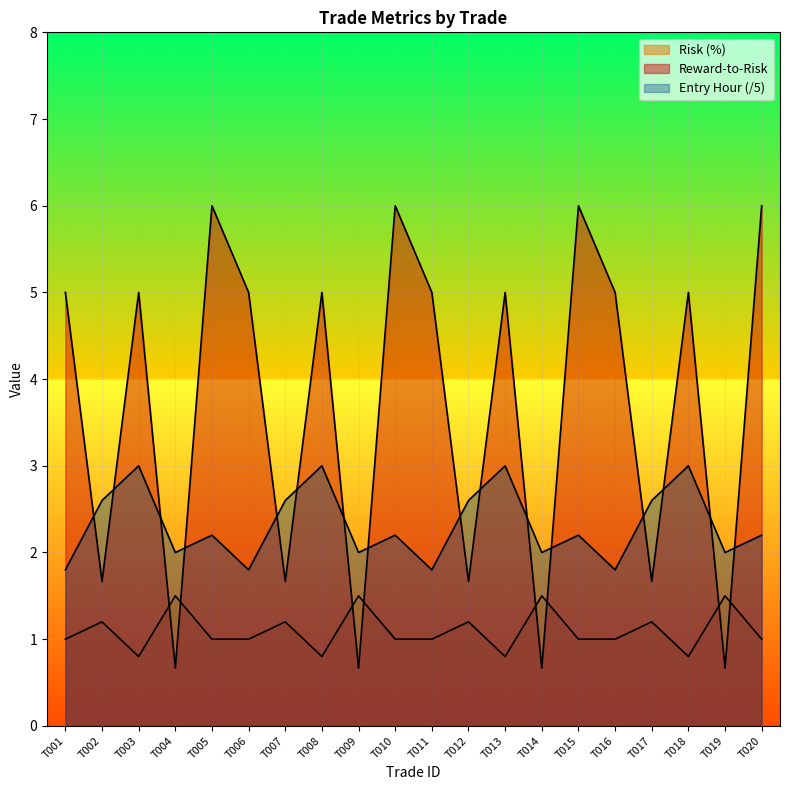

How many lines are shown in the chart?

3